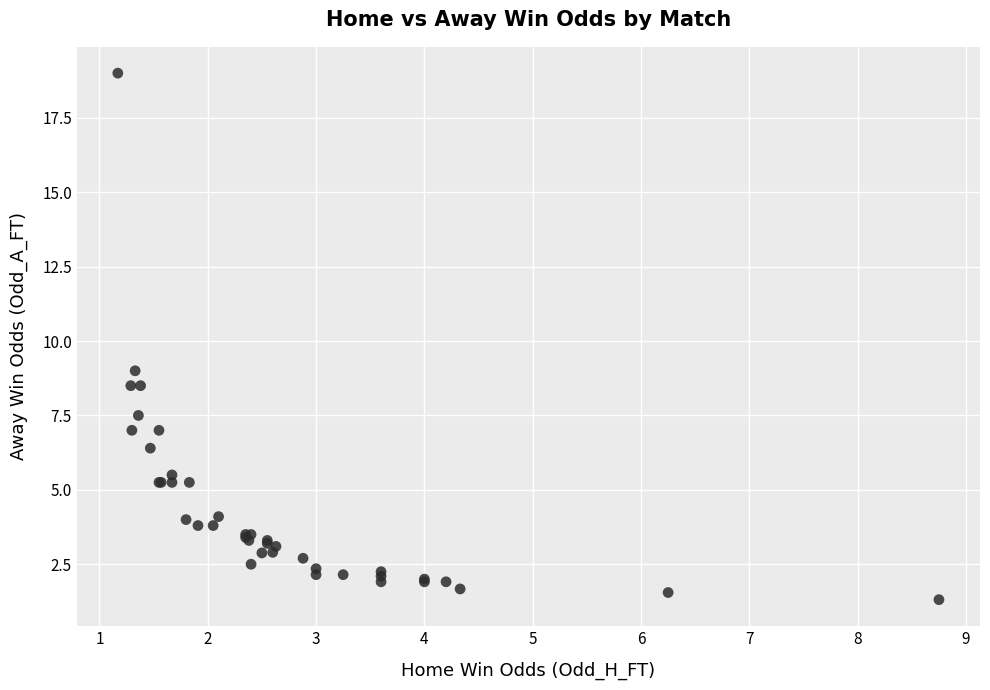

What Y value in the scatter plot is closest to 10?

9.0